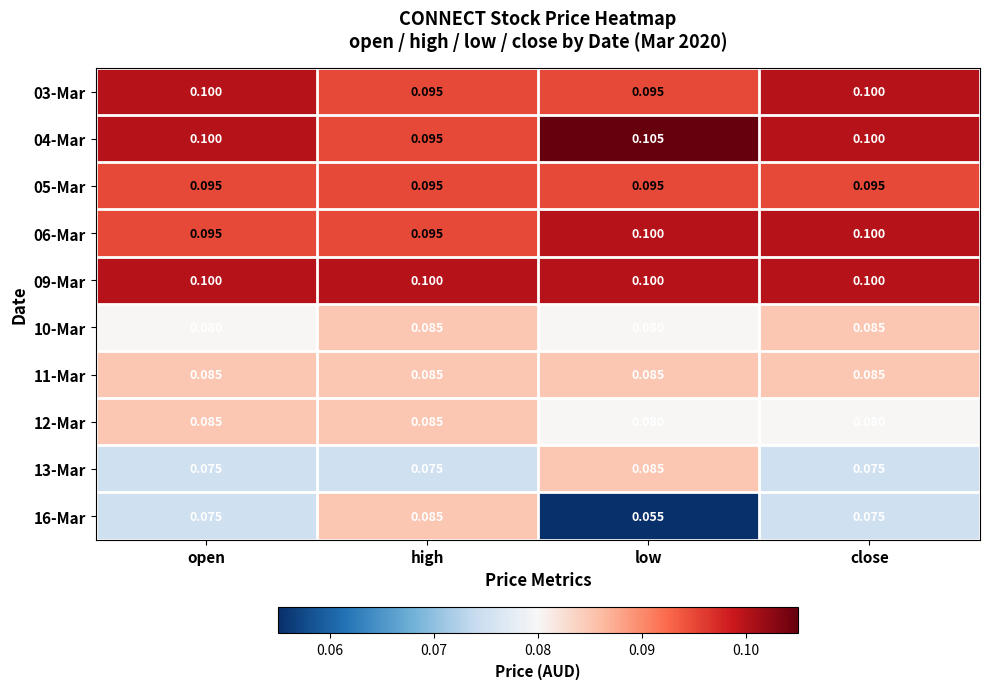

Is the value of 04-Mar at high greater than the value of 11-Mar at open?

Yes